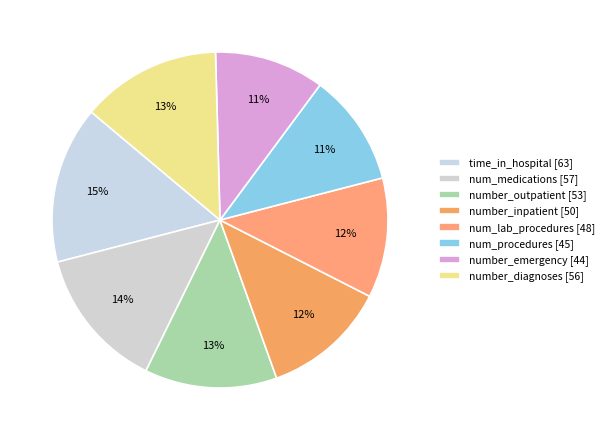

Which category has the biggest portion of the pie?

time_in_hospital